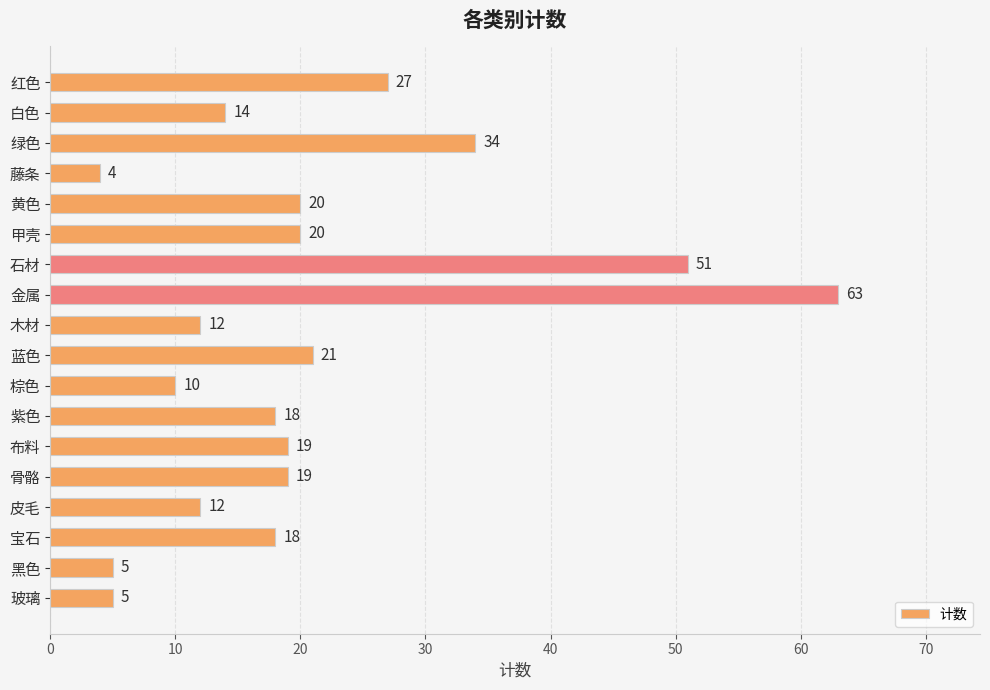

What is the greatest value displayed?

63